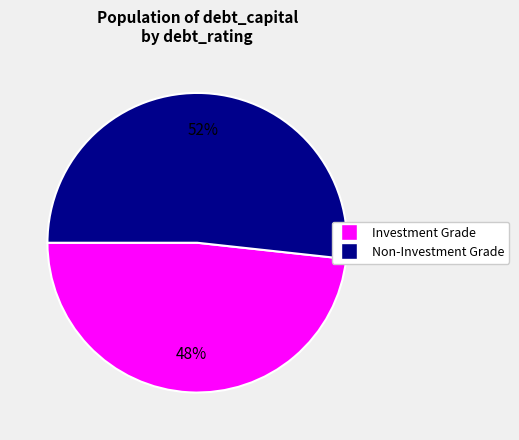

Does any single category account for the majority?

Yes